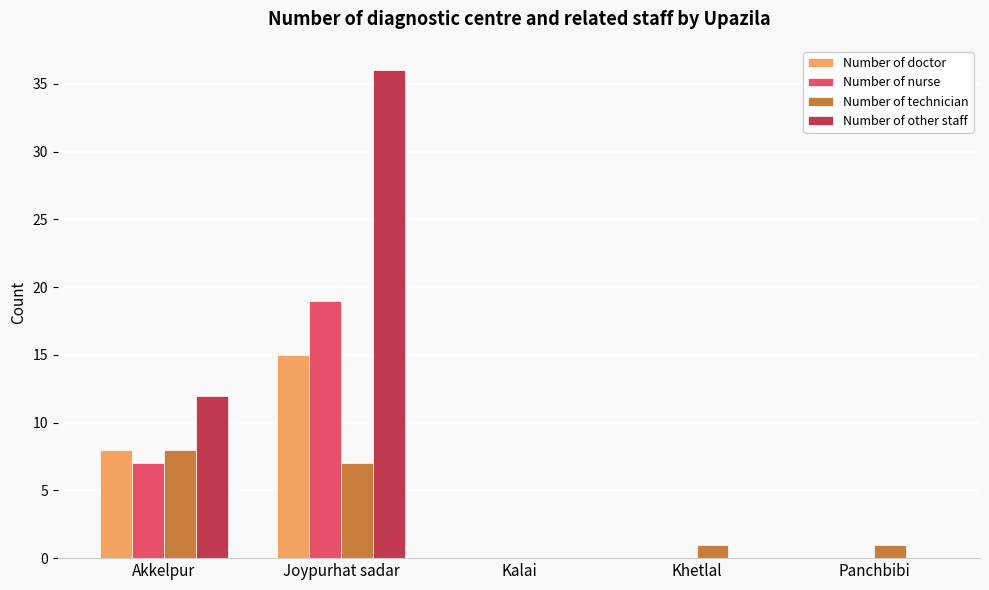

At which label does Number of other staff reach its peak?

Joypurhat sadar